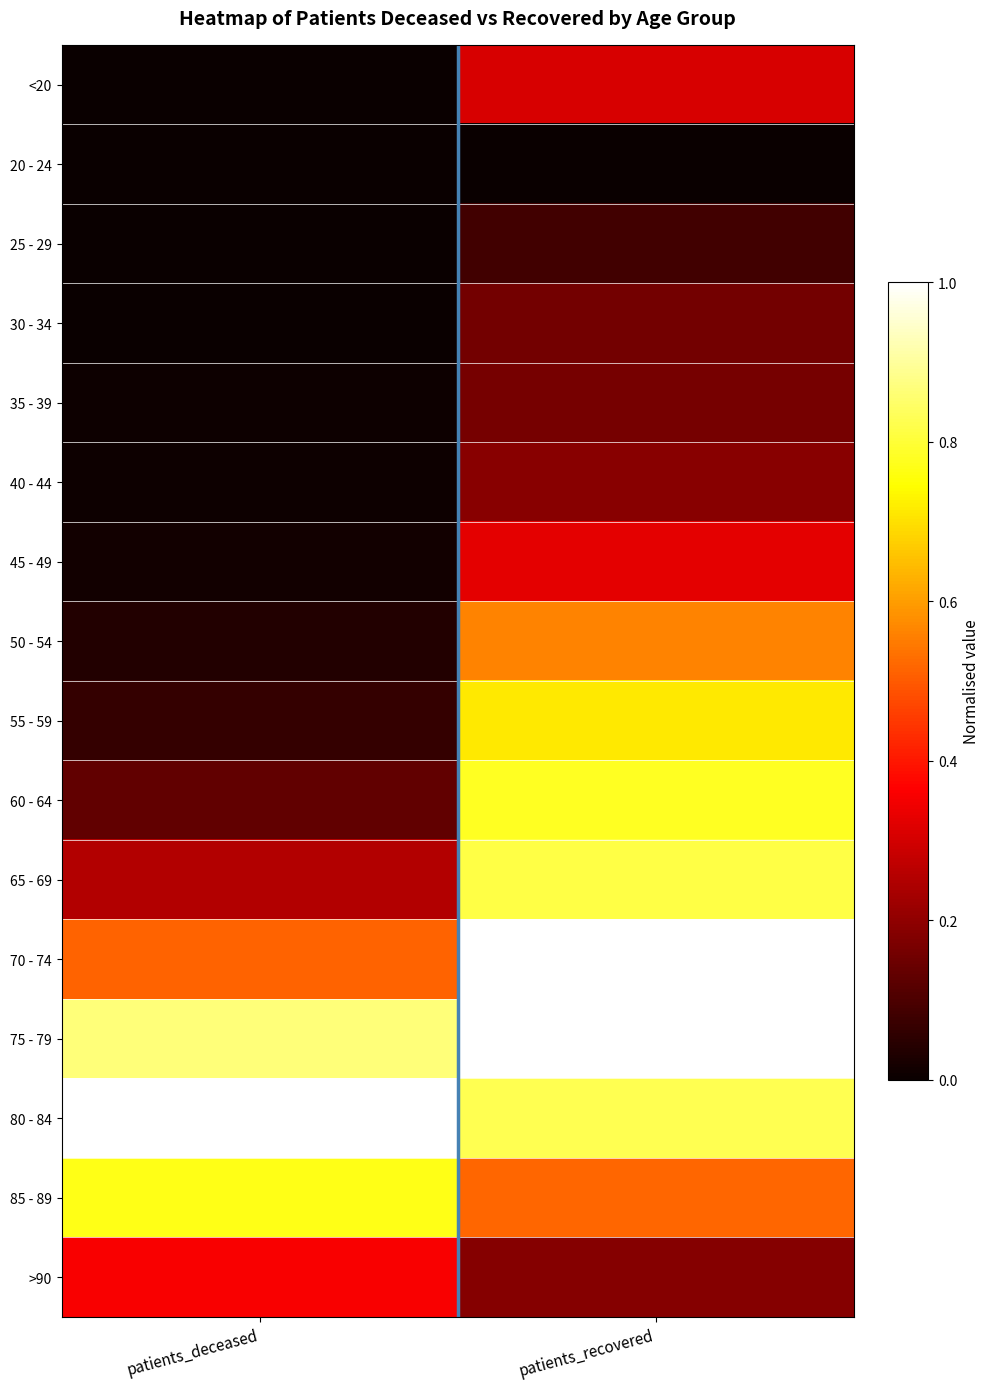

Reading left to right, what are all the values shown in this chart?

<20: patients_deceased=0.0	patients_recovered=0.3
20 - 24: patients_deceased=0.0	patients_recovered=0.0
25 - 29: patients_deceased=0.0	patients_recovered=0.1
30 - 34: patients_deceased=0.0	patients_recovered=0.2
35 - 39: patients_deceased=0.0	patients_recovered=0.2
40 - 44: patients_deceased=0.0	patients_recovered=0.2
45 - 49: patients_deceased=0.0	patients_recovered=0.3
50 - 54: patients_deceased=0.0	patients_recovered=0.6
55 - 59: patients_deceased=0.1	patients_recovered=0.7
60 - 64: patients_deceased=0.1	patients_recovered=0.8
65 - 69: patients_deceased=0.3	patients_recovered=0.8
70 - 74: patients_deceased=0.5	patients_recovered=1.0
75 - 79: patients_deceased=0.9	patients_recovered=1.0
80 - 84: patients_deceased=1.0	patients_recovered=0.8
85 - 89: patients_deceased=0.8	patients_recovered=0.5
>90: patients_deceased=0.4	patients_recovered=0.2